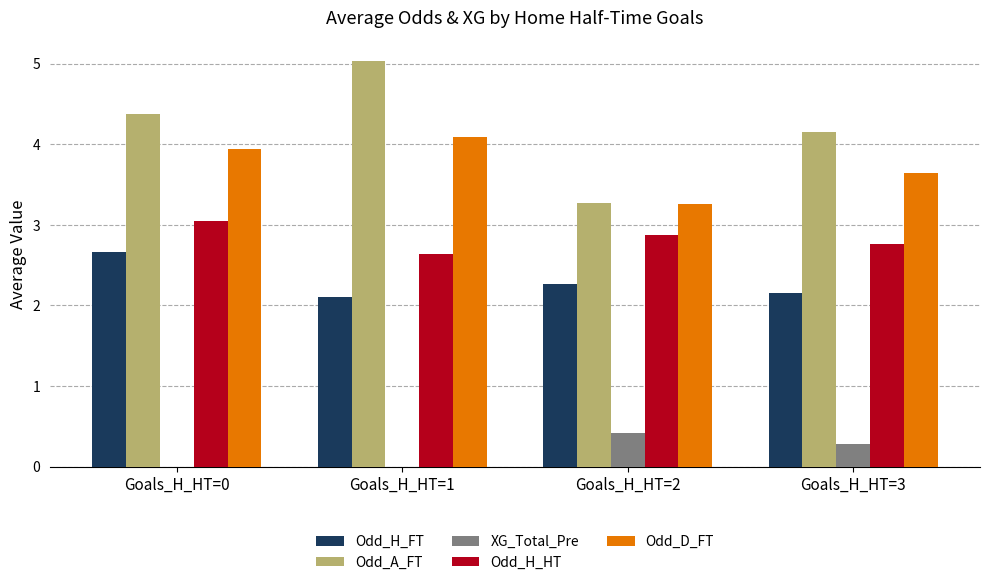

Which series has the largest range (max minus min)?

Odd_A_FT